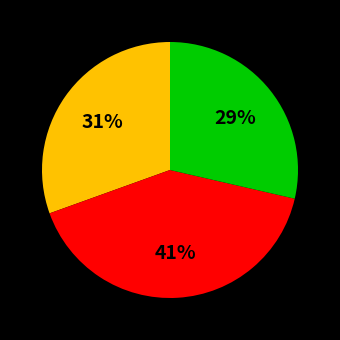

Does any single category account for the majority?

No